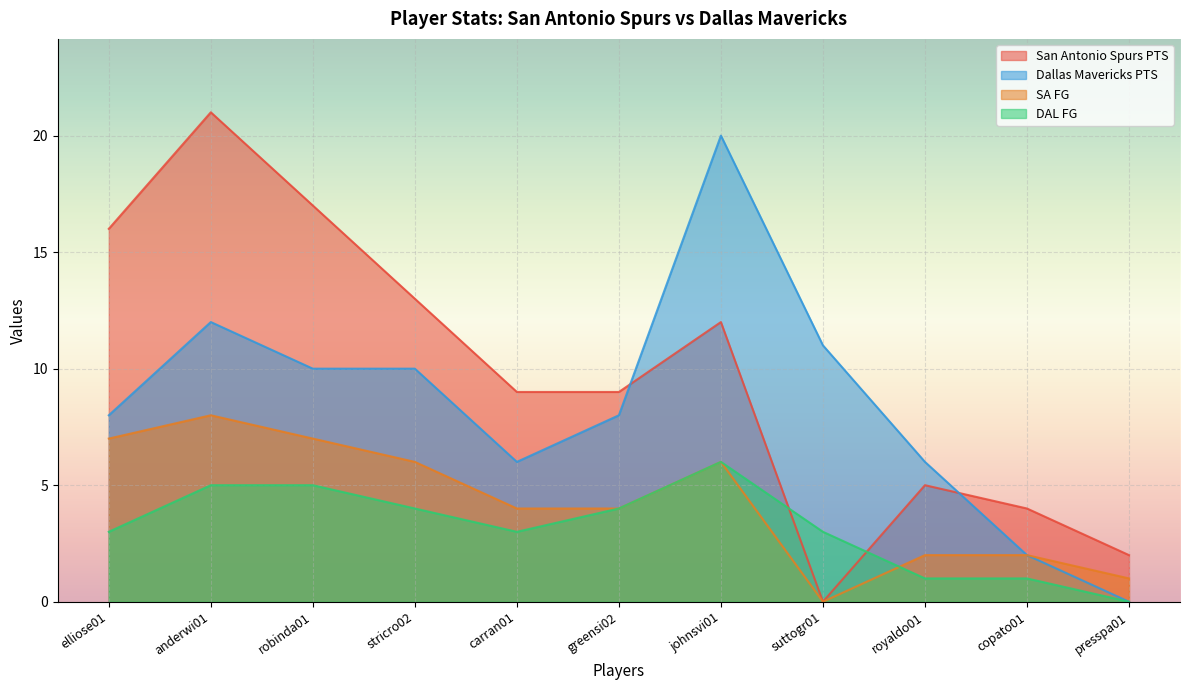

Reading right to left, what are all the values shown in this chart?

San Antonio Spurs PTS: presspa01=2	copato01=4	royaldo01=5	suttogr01=0	johnsvi01=12	greensi02=9	carran01=9	stricro02=13	robinda01=17	anderwi01=21	elliose01=16
Dallas Mavericks PTS: presspa01=0	copato01=2	royaldo01=6	suttogr01=11	johnsvi01=20	greensi02=8	carran01=6	stricro02=10	robinda01=10	anderwi01=12	elliose01=8
SA FG: presspa01=1	copato01=2	royaldo01=2	suttogr01=0	johnsvi01=6	greensi02=4	carran01=4	stricro02=6	robinda01=7	anderwi01=8	elliose01=7
DAL FG: presspa01=0	copato01=1	royaldo01=1	suttogr01=3	johnsvi01=6	greensi02=4	carran01=3	stricro02=4	robinda01=5	anderwi01=5	elliose01=3